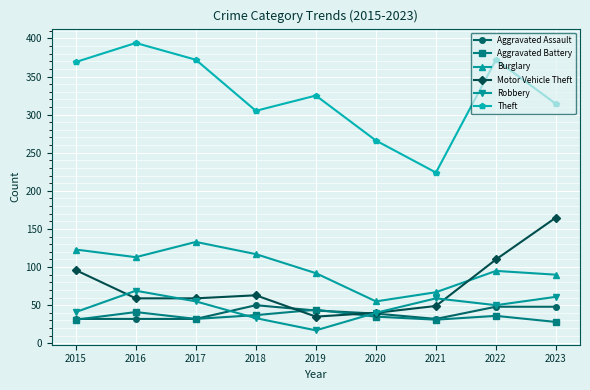

What is the smallest value displayed?

17